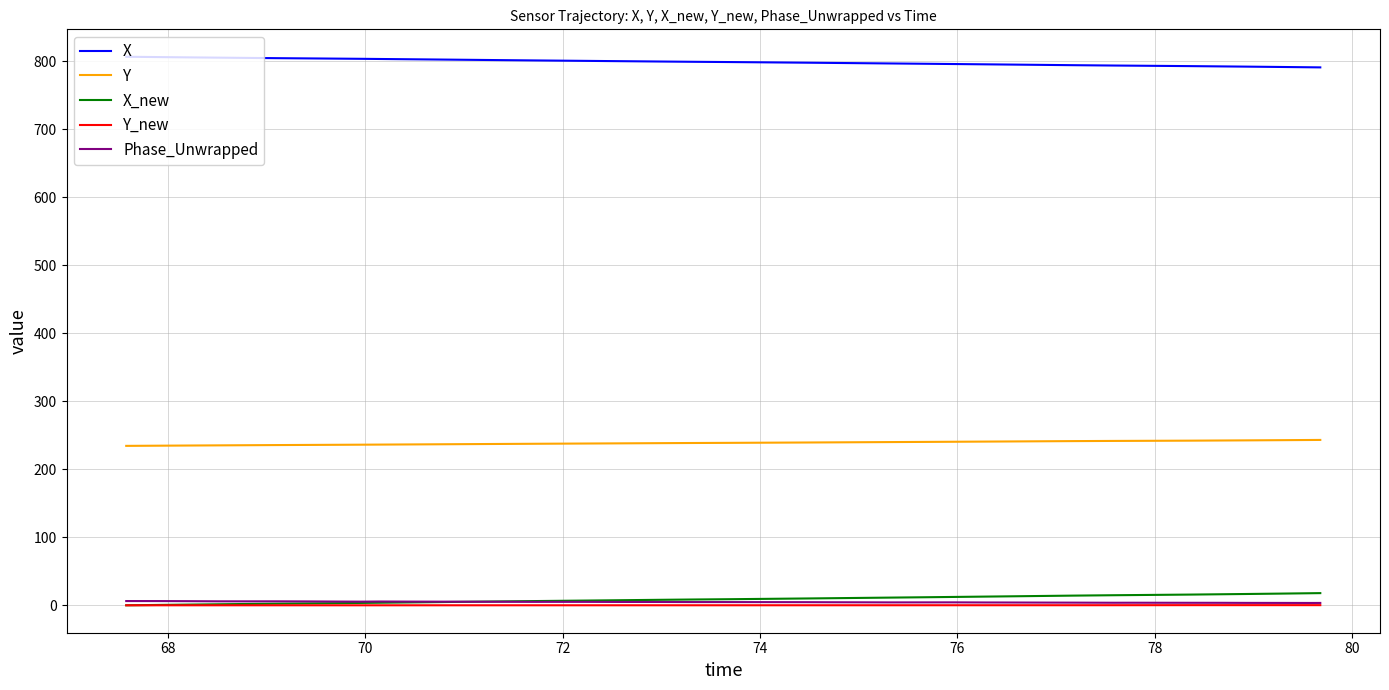

What is the greatest value displayed?

806.8